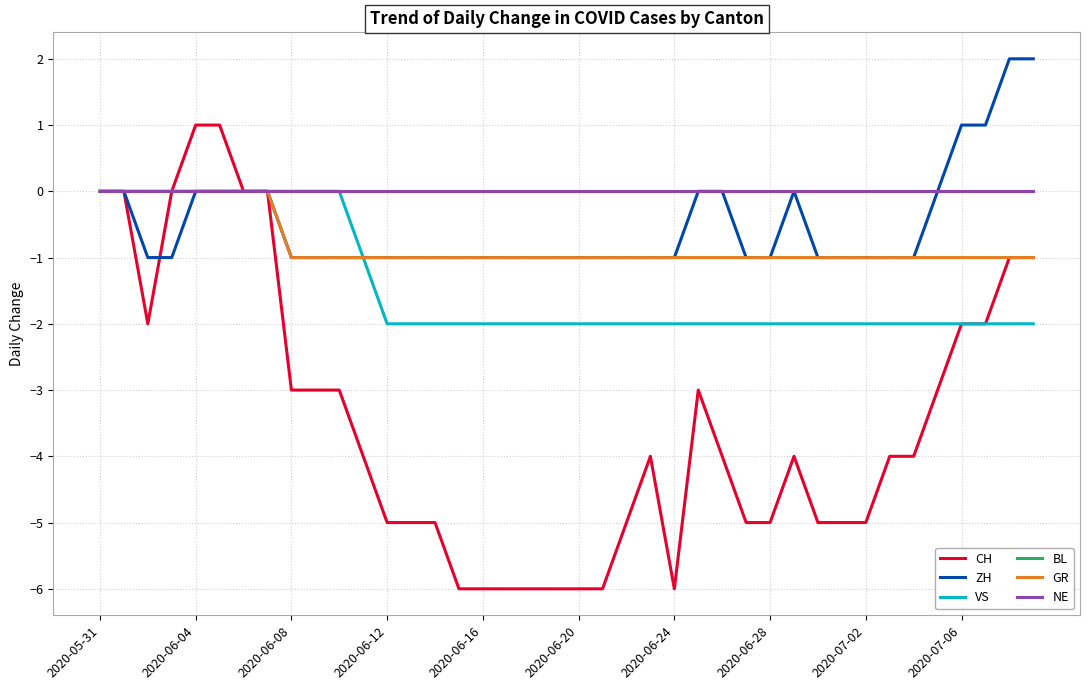

Is this an area chart (filled region under the line)?

No